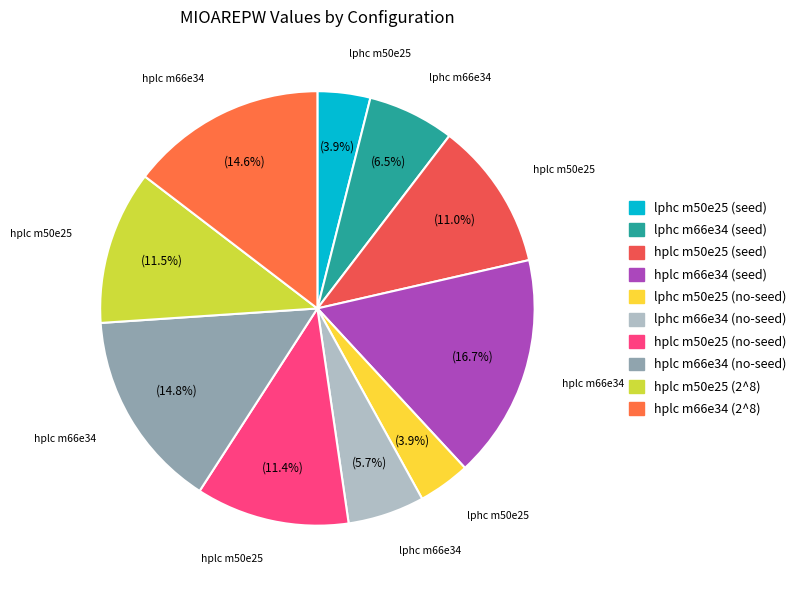

Which slice is the smallest?

m50e25